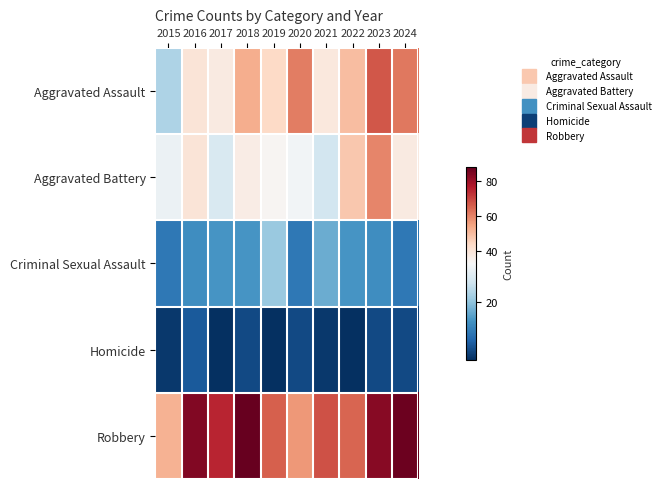

Rank the series at 2016 from lowest to highest value.

Homicide, Criminal Sexual Assault, Aggravated Assault, Aggravated Battery, Robbery